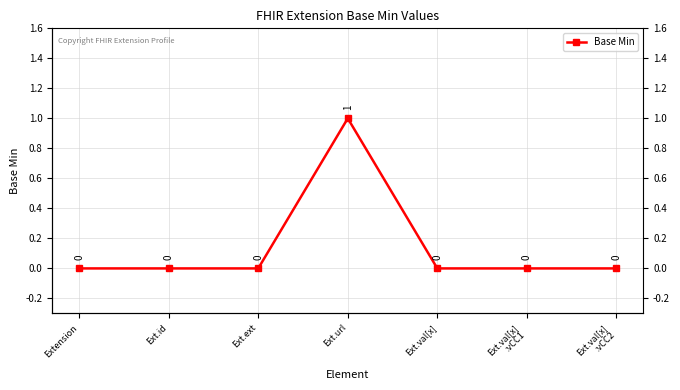

Count the number of values greater than 0.

1